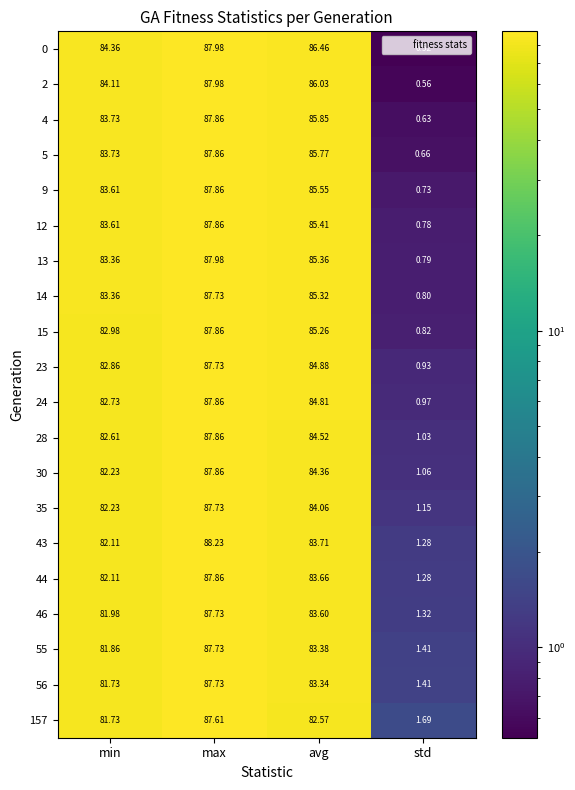

Where does the 4 series first go above 85?

max